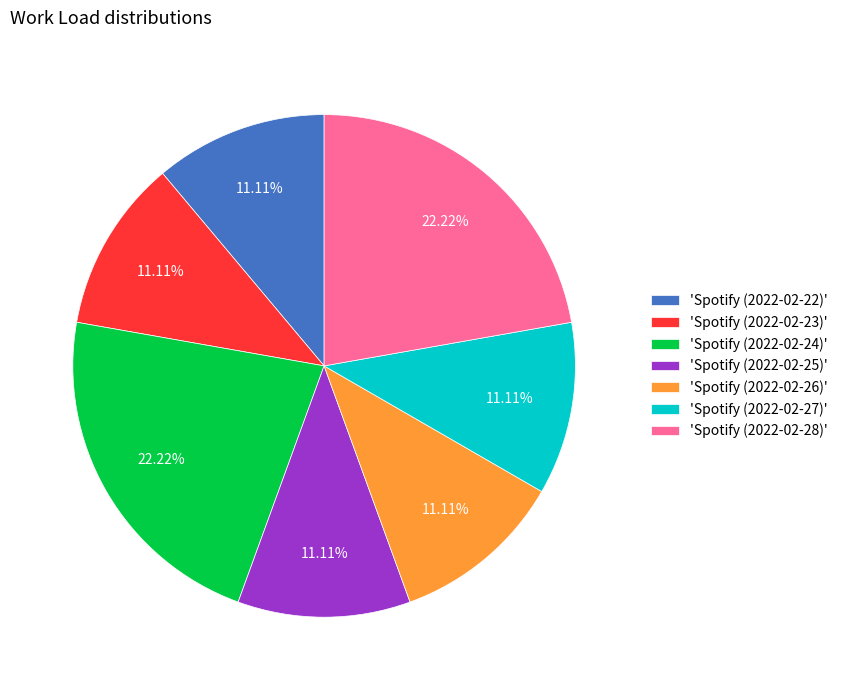

To the nearest percent, what is the difference between the largest and smallest slice percentages?

11%